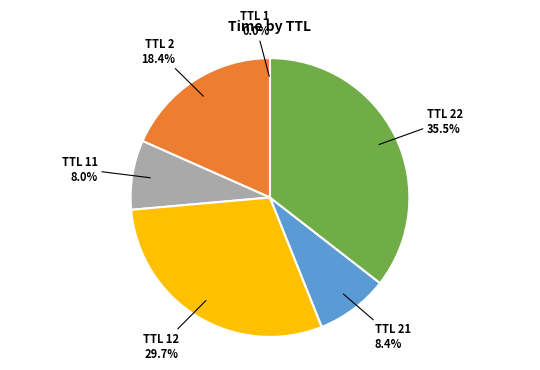

Which slice is the largest?

TTL 22